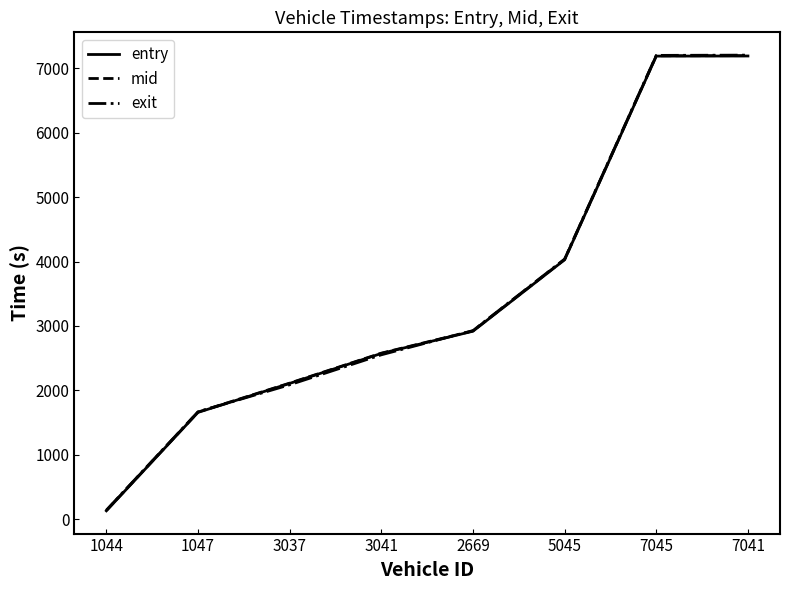

Which series has the largest range (max minus min)?

exit